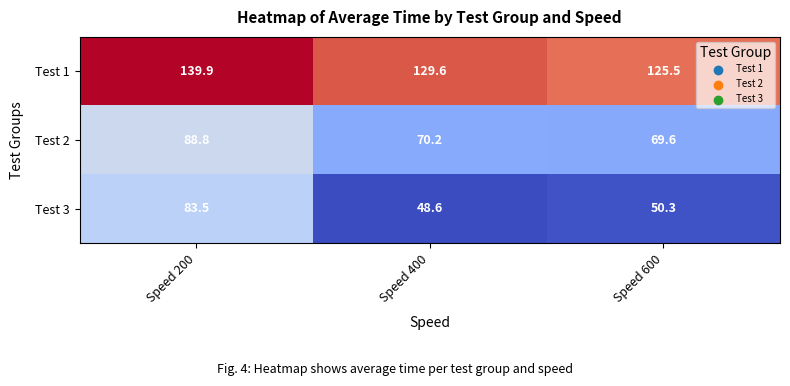

What is the maximum value shown in the chart?

139.9